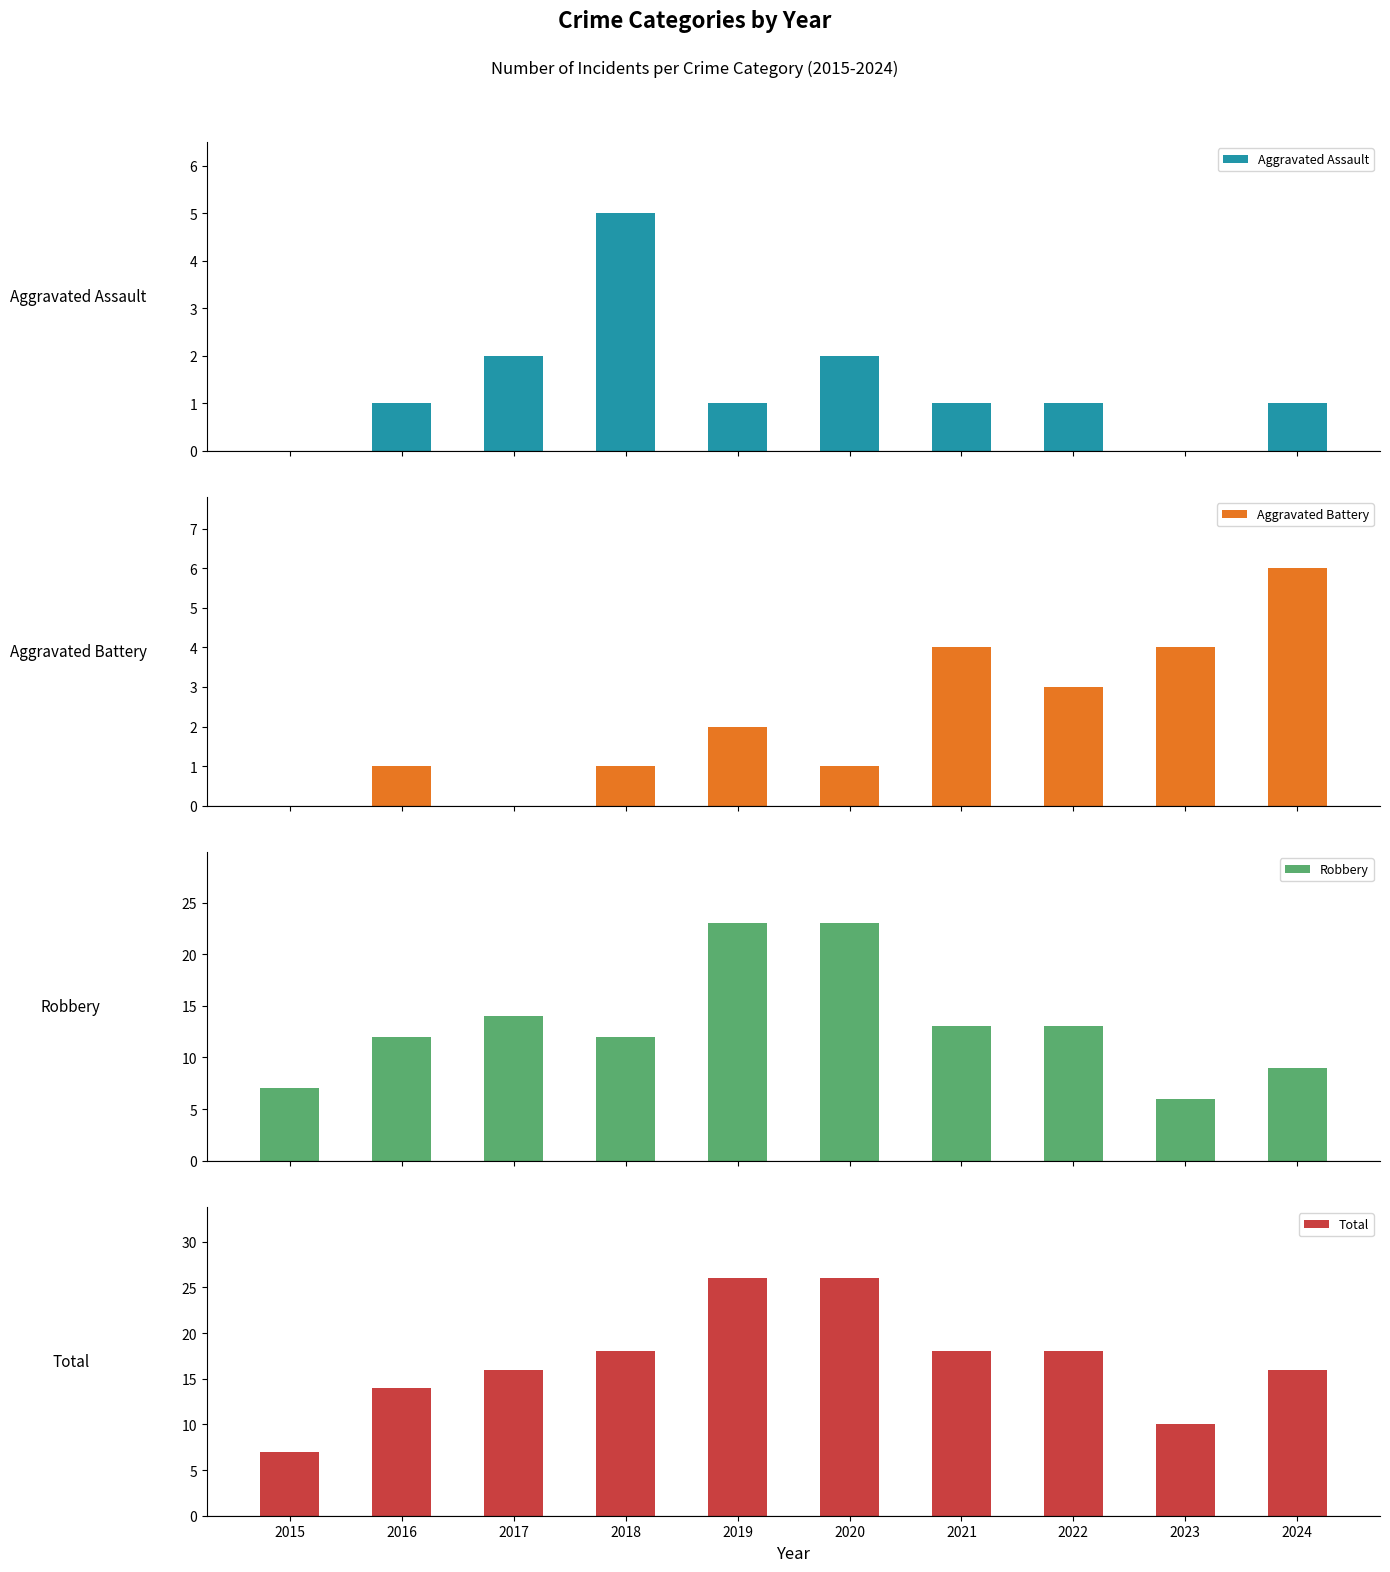

Reading right to left, extract all data points from this chart.

Aggravated Assault: 1	0	1	1	2	1	5	2	1	0
Aggravated Battery: 6	4	3	4	1	2	1	0	1	0
Robbery: 9	6	13	13	23	23	12	14	12	7
Total: 16	10	18	18	26	26	18	16	14	7